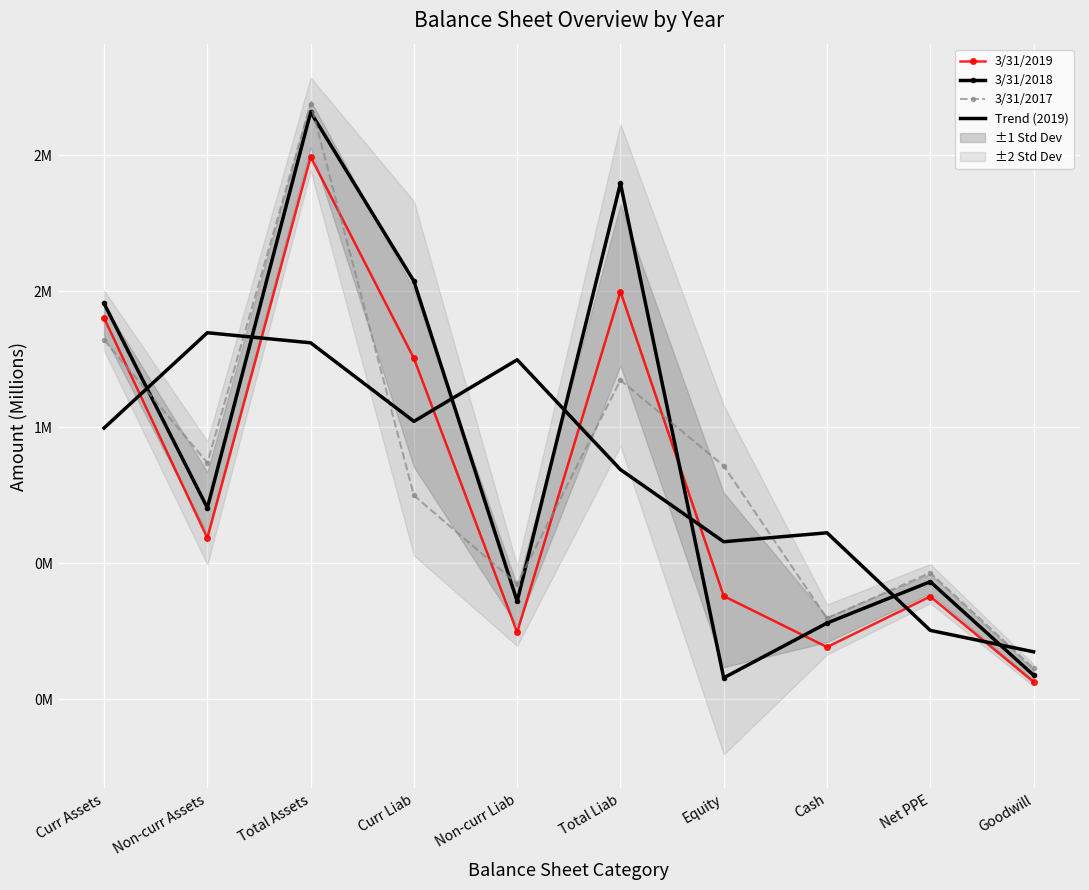

At Curr Liab, list the series in order from largest to smallest.

3/31/2018, 3/31/2019, Trend (2019), 3/31/2017